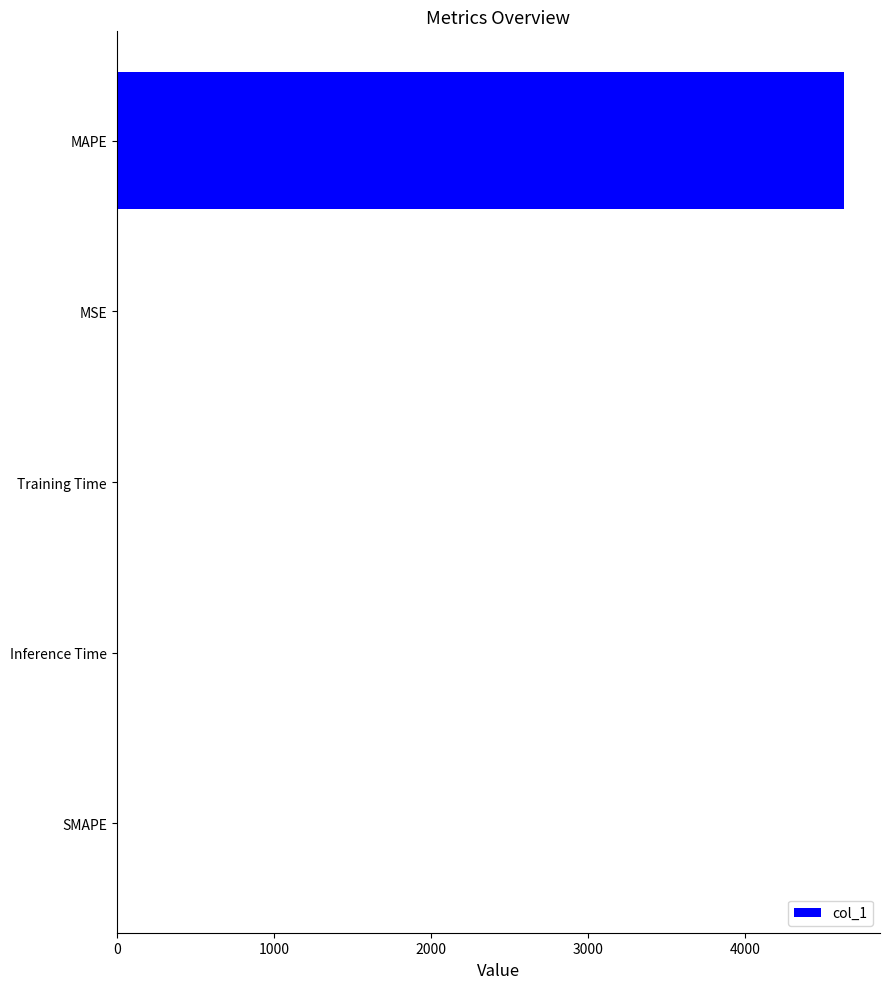

The value at SMAPE is 1915.9. True or false?

False